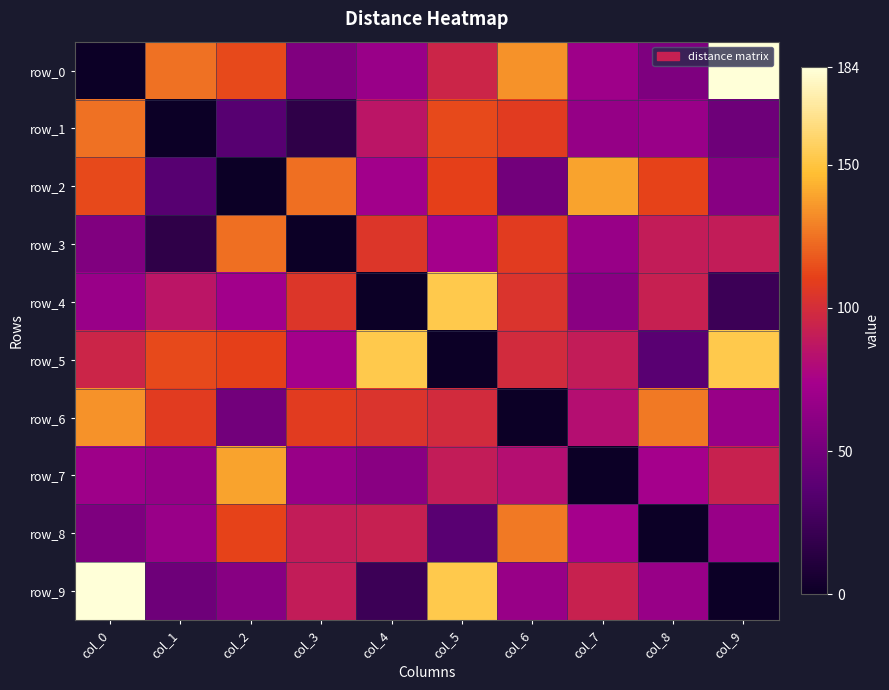

The value of row_7 at col_0 is 70. True or false?

True